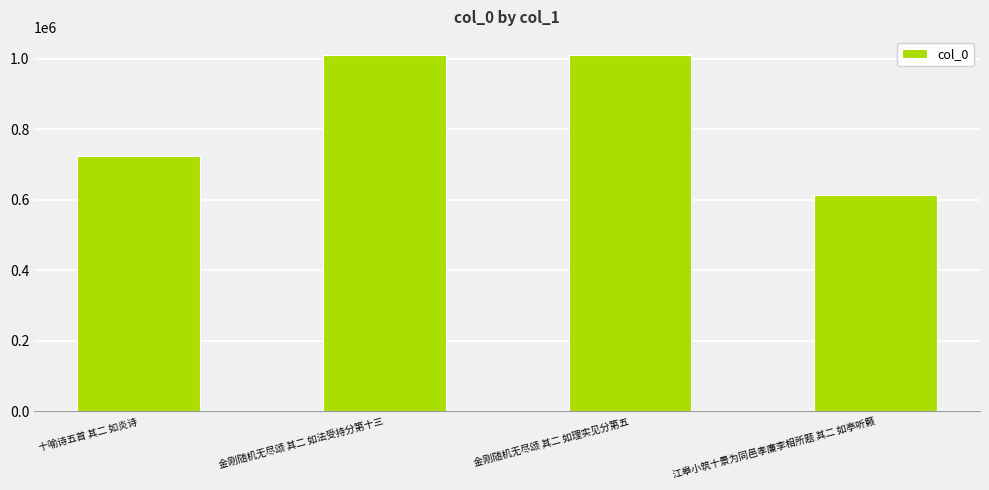

What is the difference between the values at 金刚随机无尽颂 其二 如法受持分第十三 and 十喻诗五首 其二 如炎诗?

287678